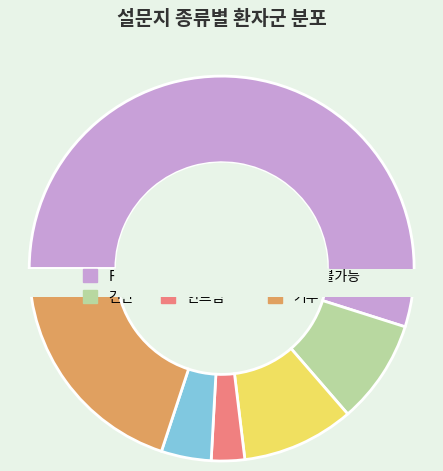

To the nearest percent, what portion does 안드림 represent?

3%